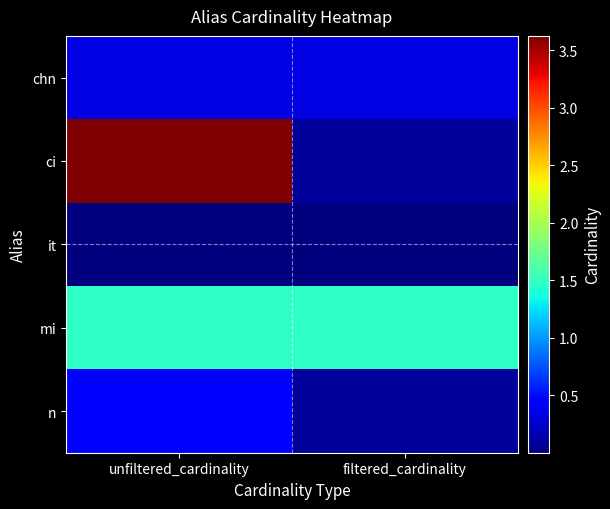

At which category is the sum across all series the highest?

unfiltered_cardinality